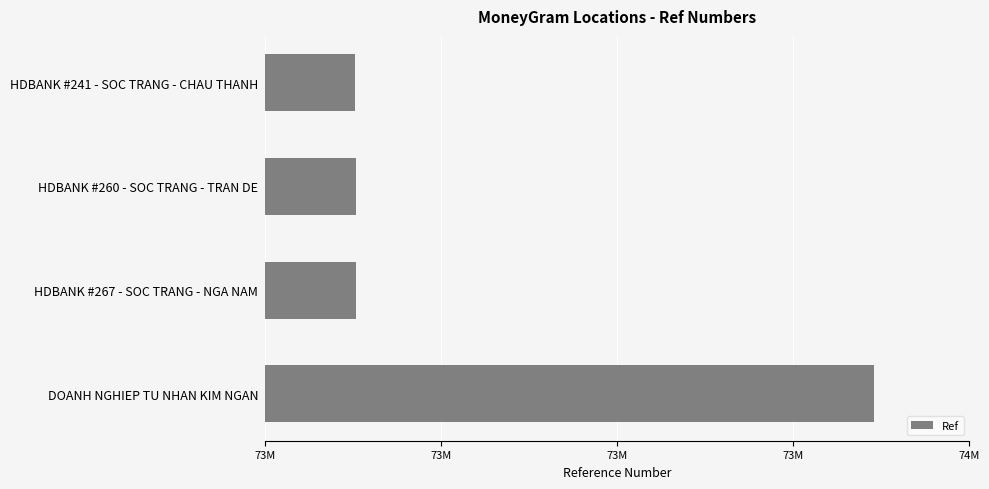

Are the bars horizontal?

Yes